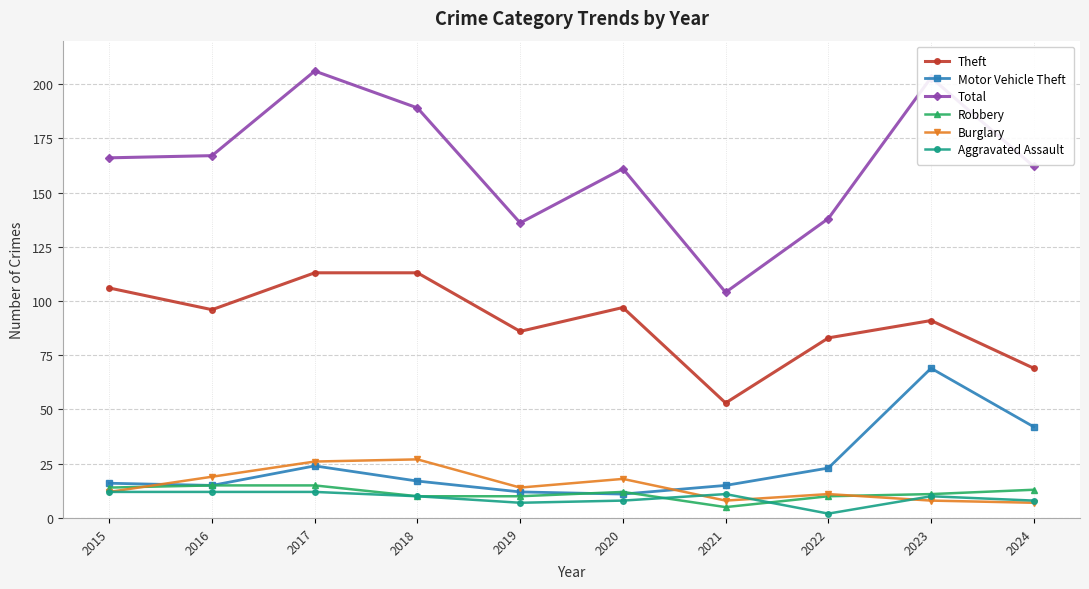

True or false: Burglary has a value of 5 at 2019.

False